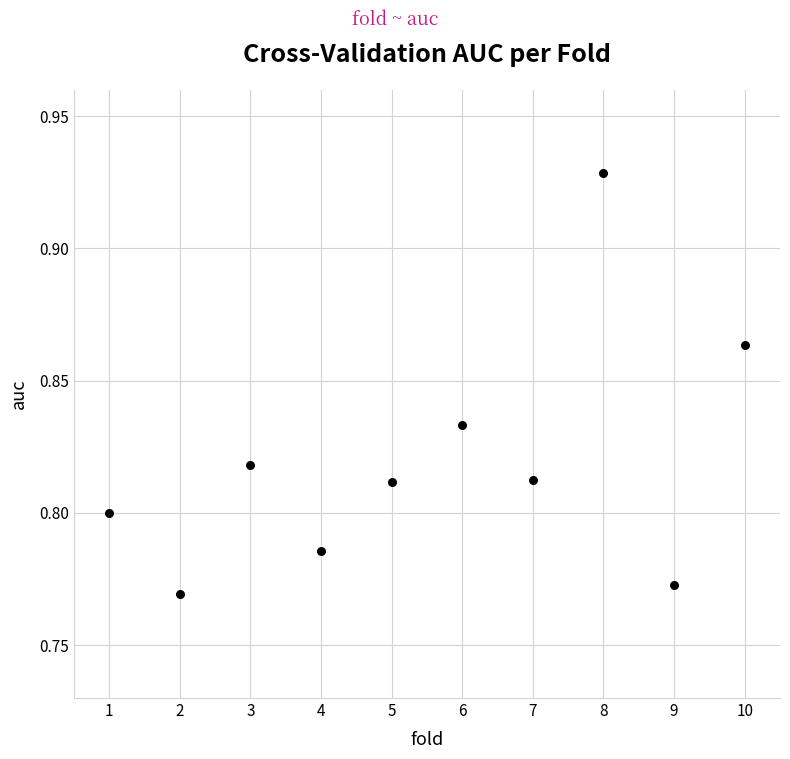

What is the average X value?

5.5